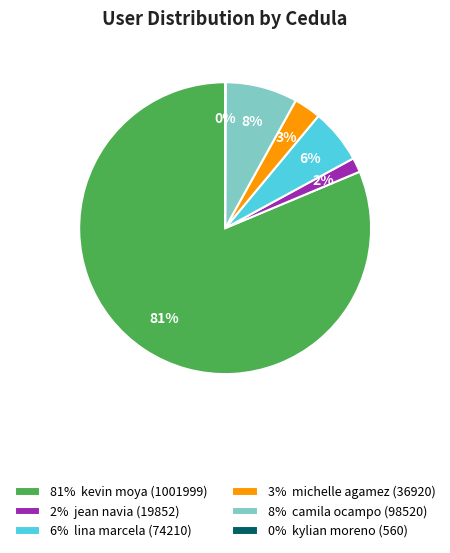

What is the largest slice in the pie chart?

81% kevin moya (1001999)